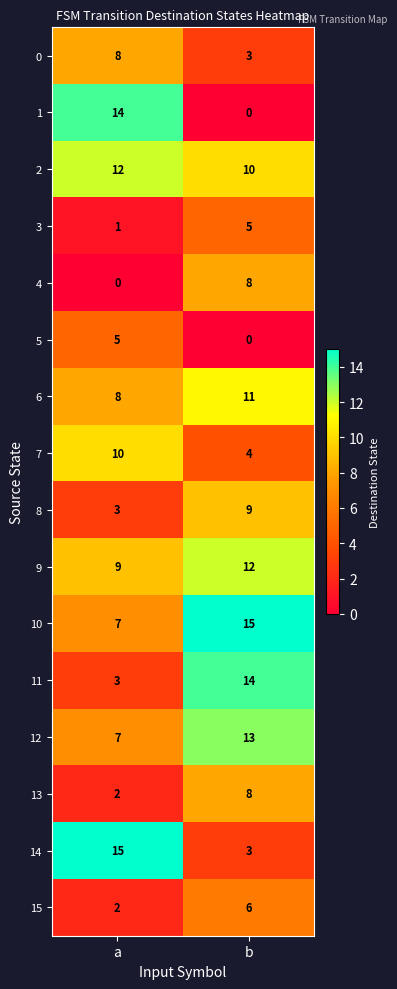

Is it true that 13 equals 3 at b?

False